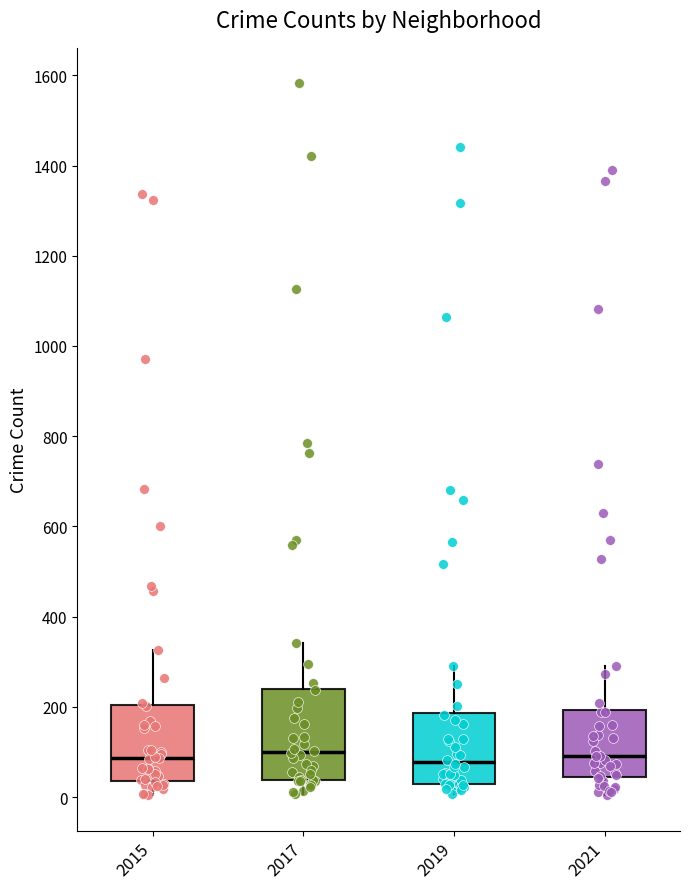

Comparing the boxes themselves (not the whiskers), which one is the tallest?

2017